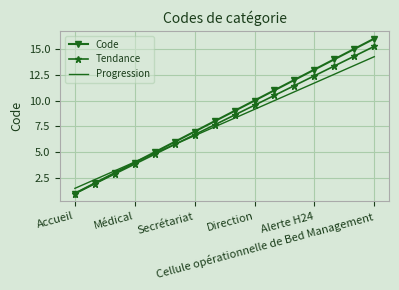

What is the minimum value shown in the chart?

1.0